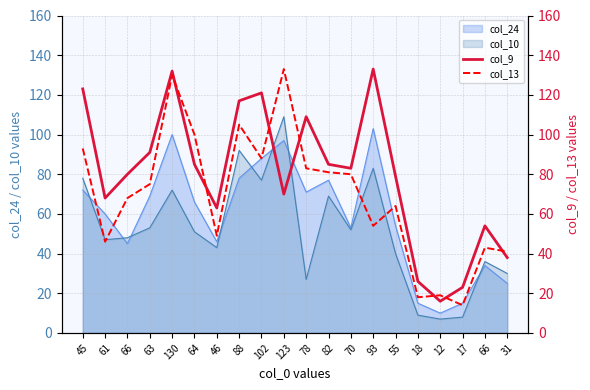

Which series has the largest total across all categories?

col_9